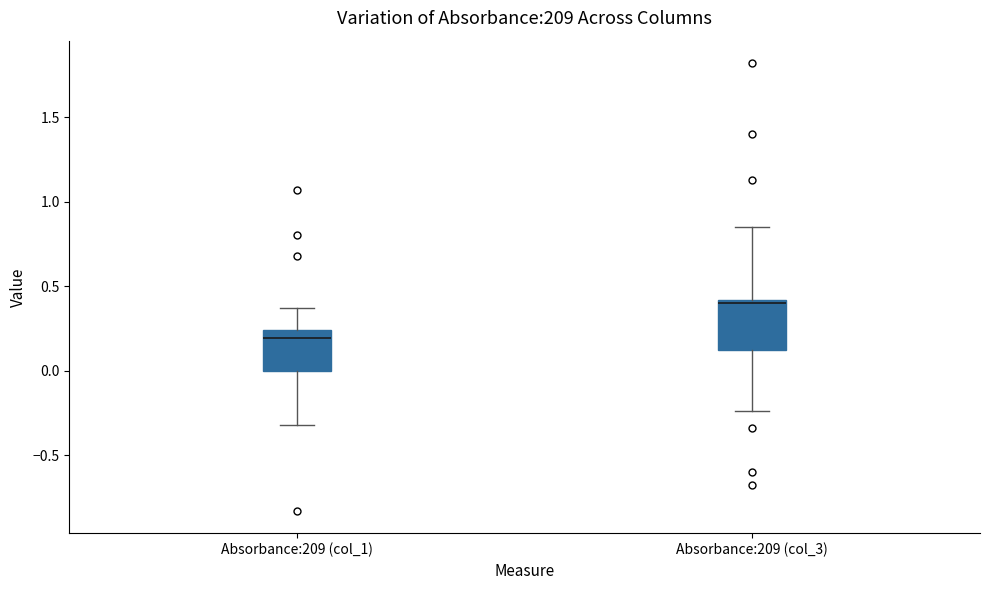

Reading left to right, read every box against the y-axis: the position of its median line, the range the box covers, and the ends of its whiskers. The values are not printed on the chart, so give them approximately, as read against the axis.

Absorbance:209 (col_1): median 0.20, box 0.00 to 0.25, whiskers -0.30 to 0.35
Absorbance:209 (col_3): median 0.40 (just below the box's upper edge), box 0.10 to 0.40, whiskers -0.25 to 0.85